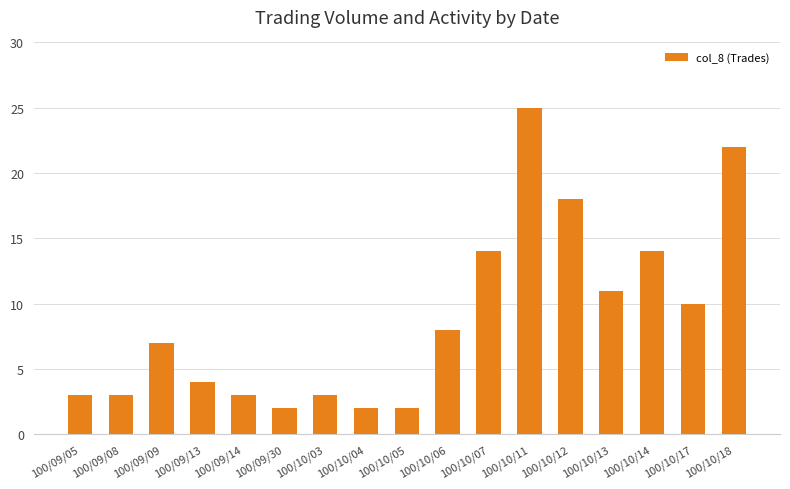

What is the label of the 14th bar from the left?

100/10/13